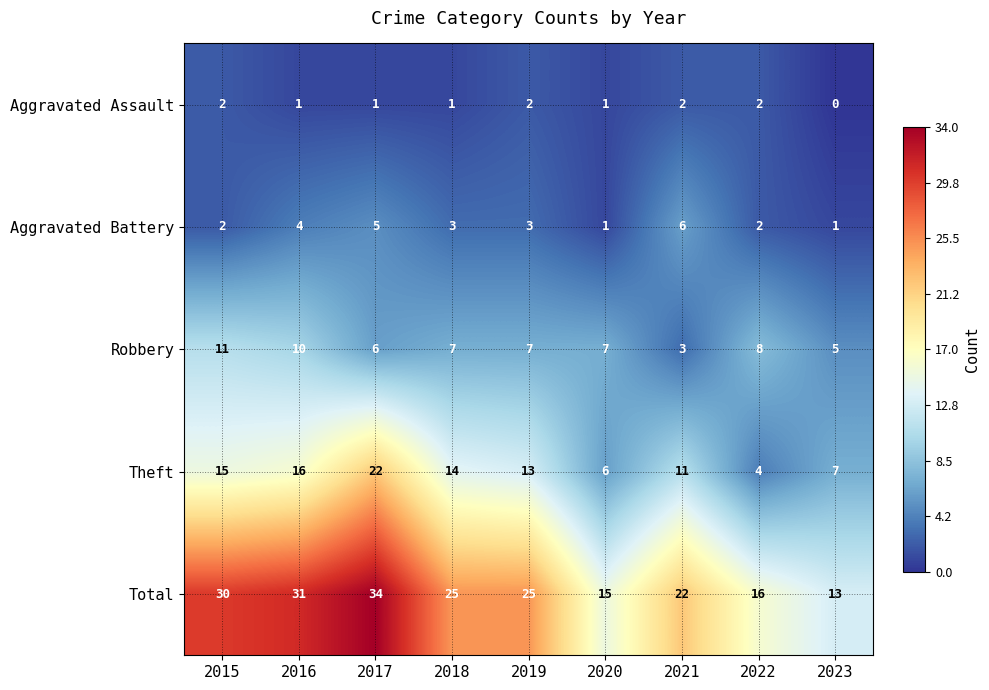

True or false: Aggravated Assault has a value of 2 at 2017.

False